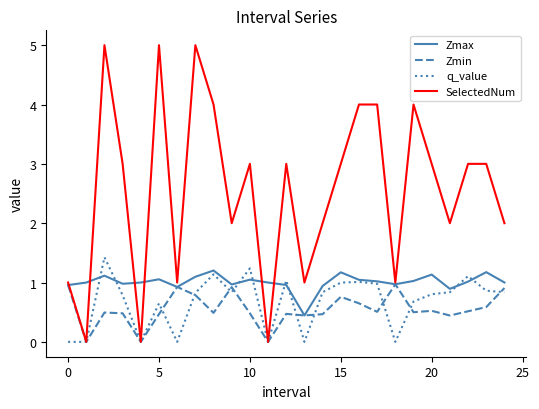

What are all the series names shown in the legend?

Zmax, Zmin, q_value, SelectedNum